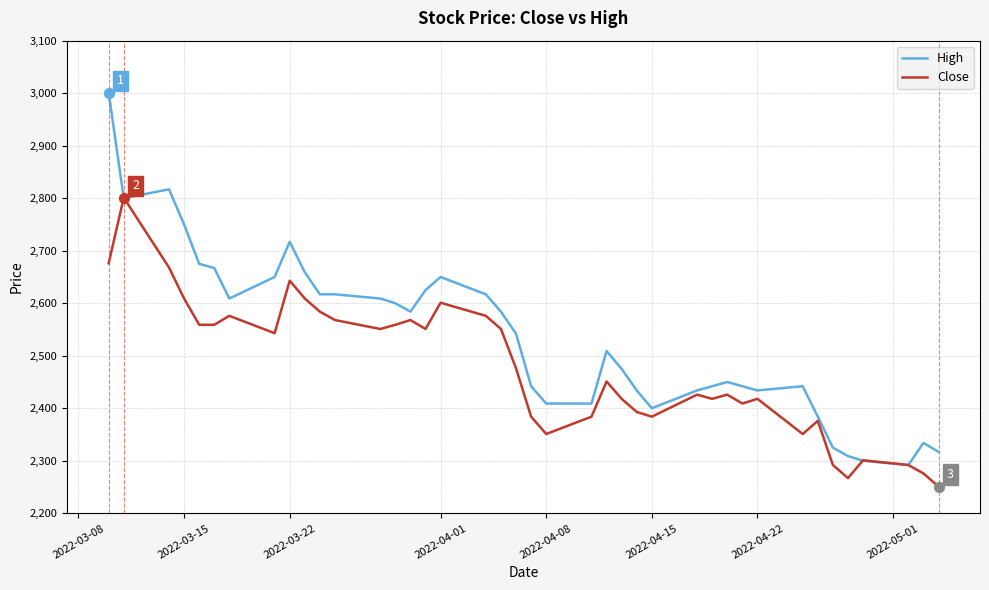

Which series has the widest spread of values?

High